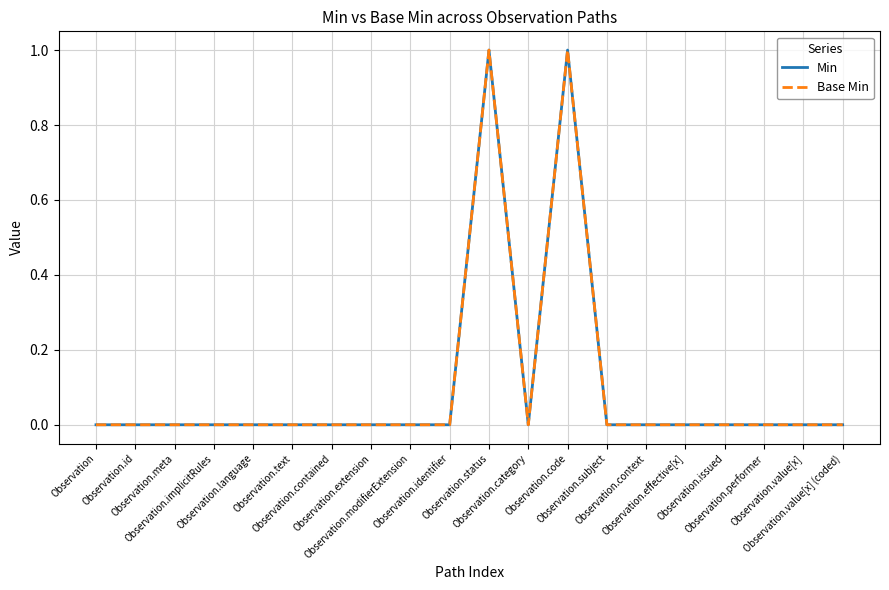

Does the chart display data point markers on the line(s)?

No